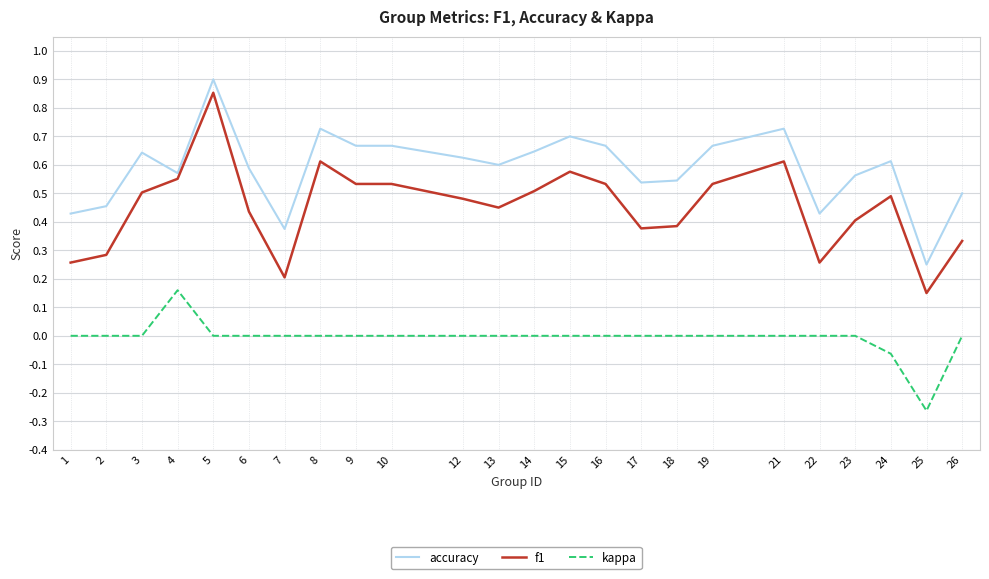

Which label corresponds to the largest value in the chart?

5